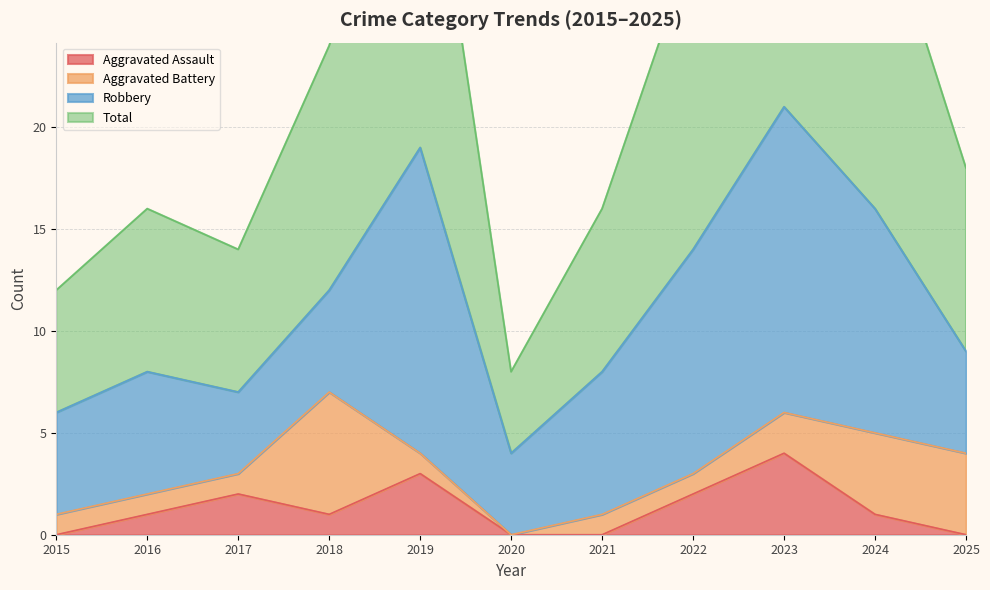

What is the value of the Aggravated Assault point at the 4th from the left?

1